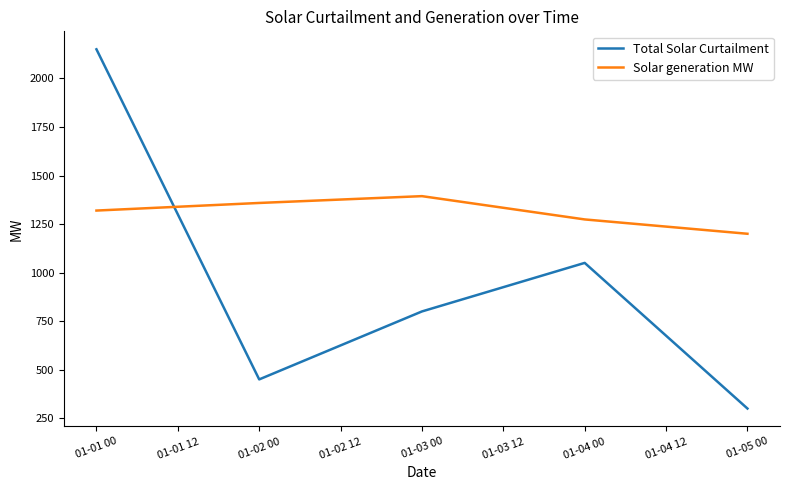

Which label corresponds to the smallest value in the chart?

01-05 00